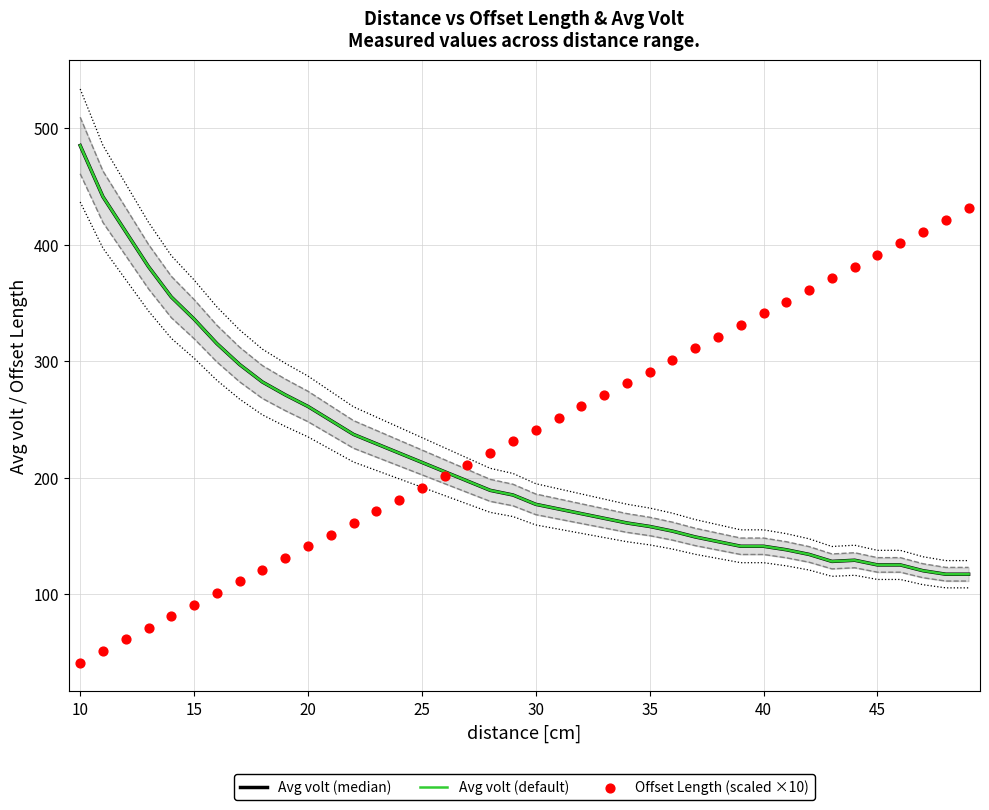

What are all the series names shown in the legend?

Avg volt (median), Avg volt (default), Offset Length (scaled ×10)